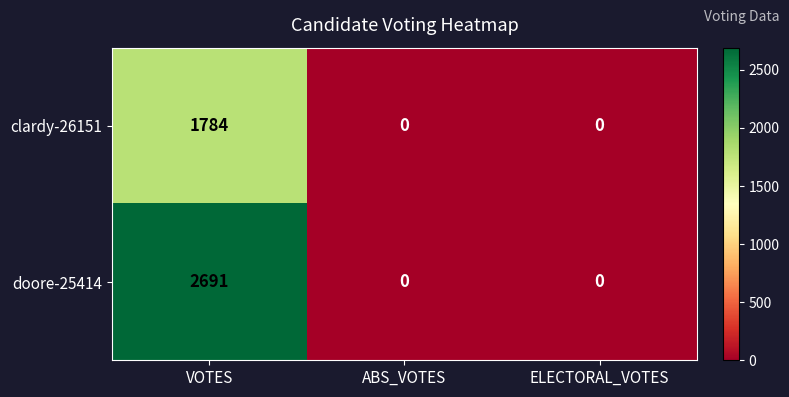

Count the clardy-26151 values in the range 0 to 1784.

3